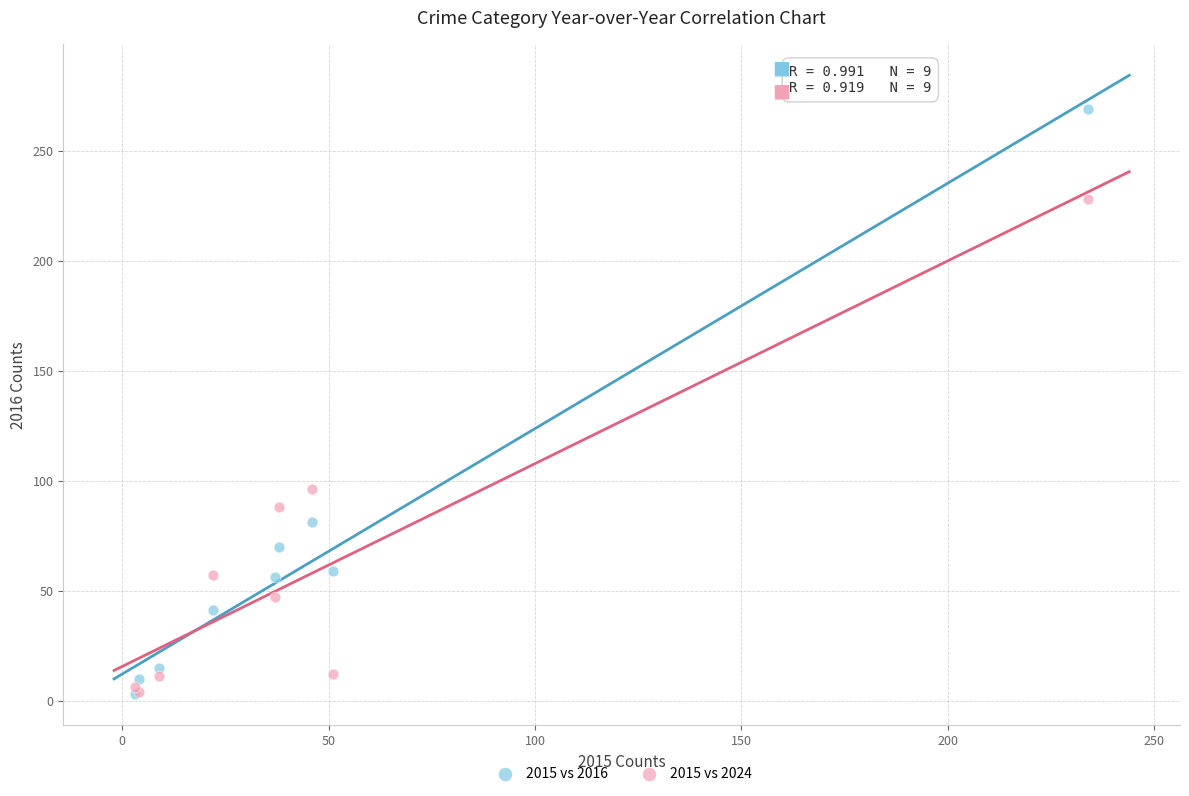

In the 2015 vs 2016 series, what Y value is closest to 136?

81